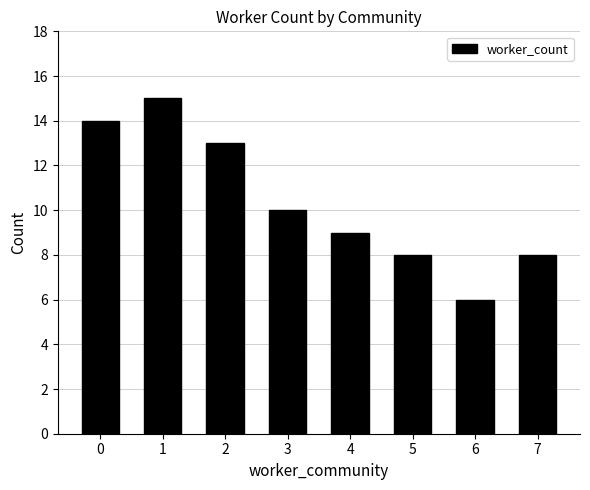

Are the bars horizontal?

No